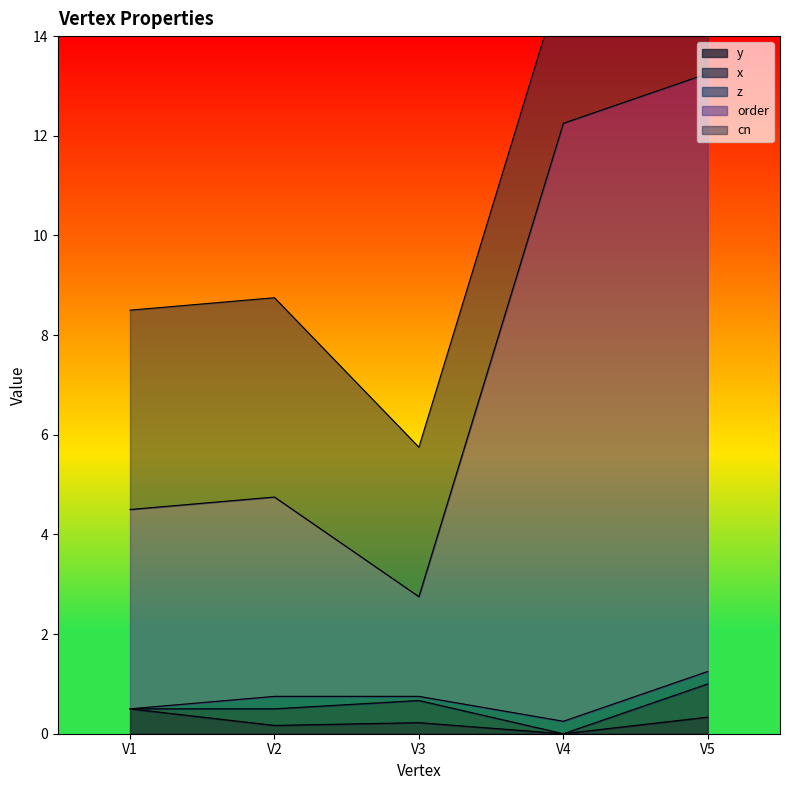

Which label corresponds to the largest value in the chart?

V4